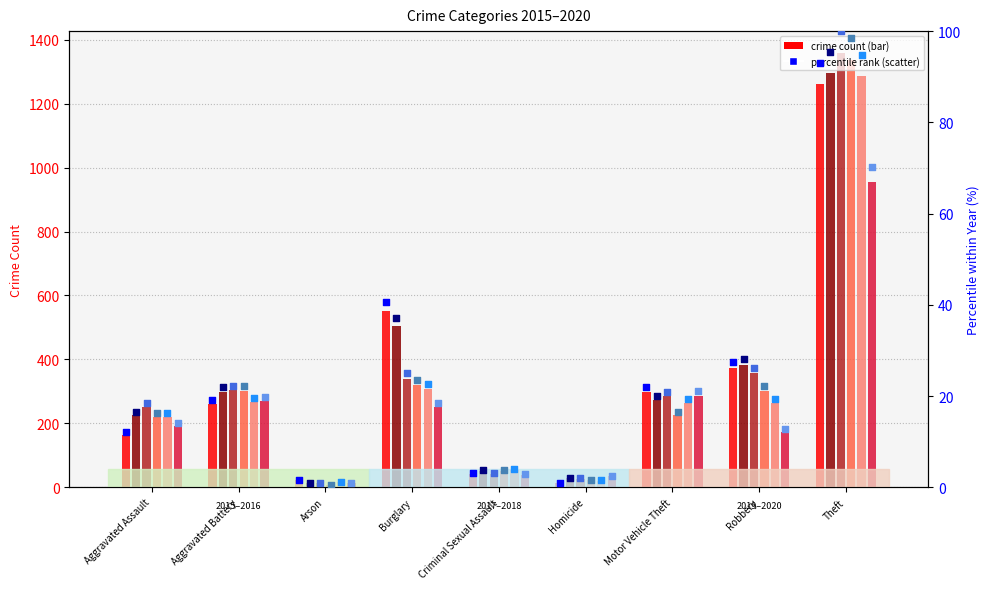

Which series has the largest total across all categories?

2016